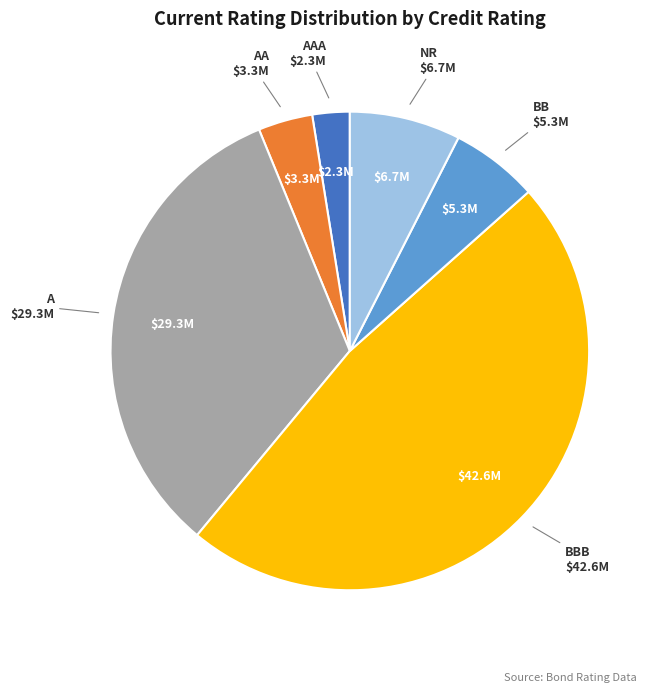

Does any single category account for the majority?

No